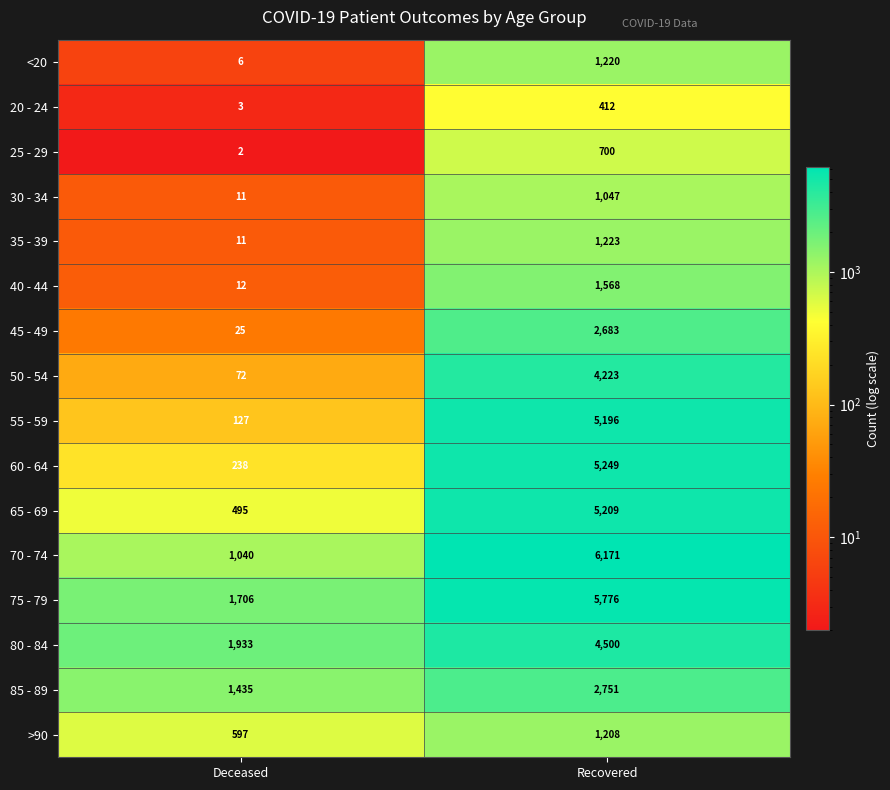

Is it true that 75 - 79 equals 2513 at Deceased?

False